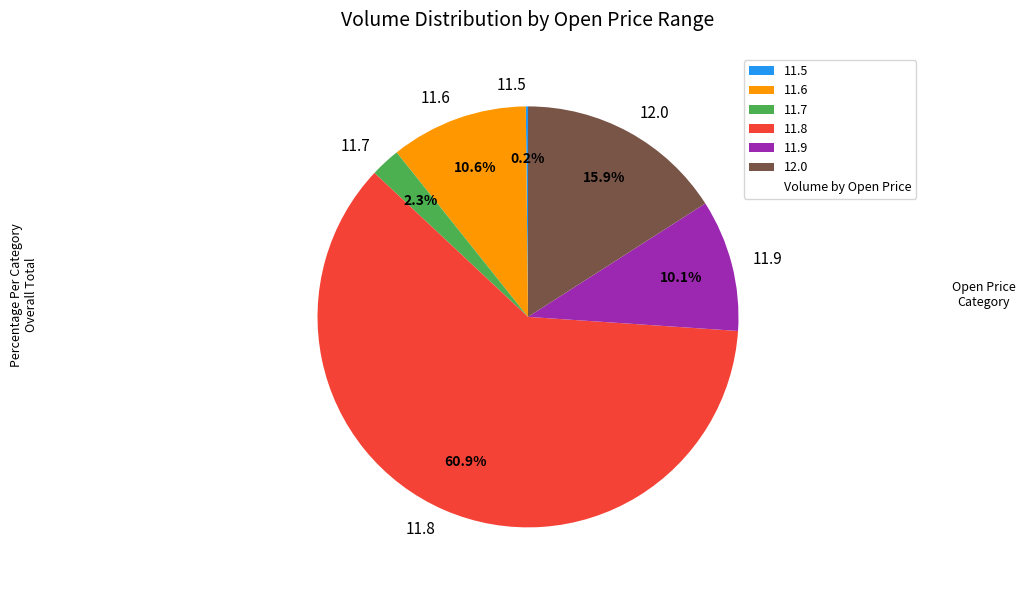

Is there any slice that represents more than half of the pie?

Yes